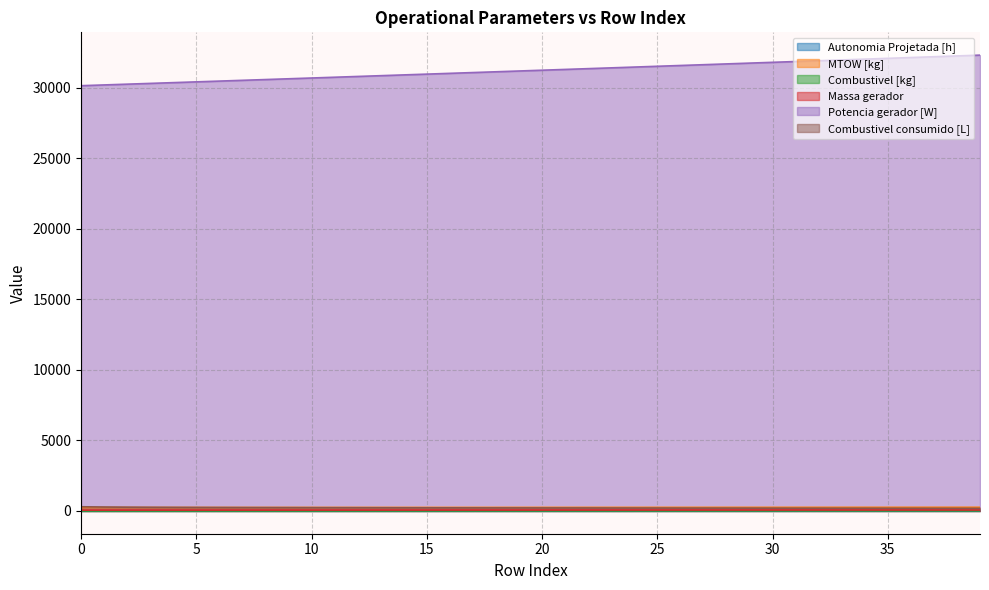

The Combustivel consumido [L] series shows 183.5 at 39. True or false?

True